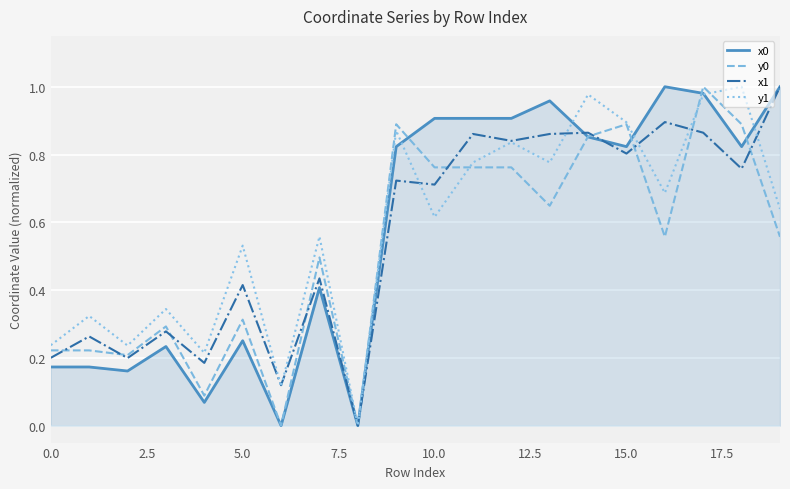

What are all the series names shown in the legend?

x0, y0, x1, y1